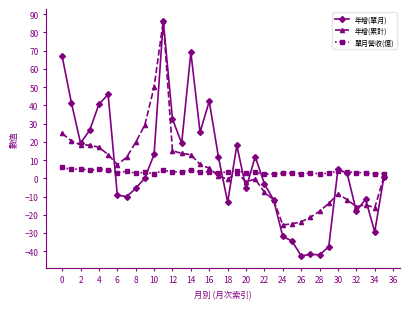

In 單月營收(億), how many points are lower than both neighbors (excluding endpoints)?

13